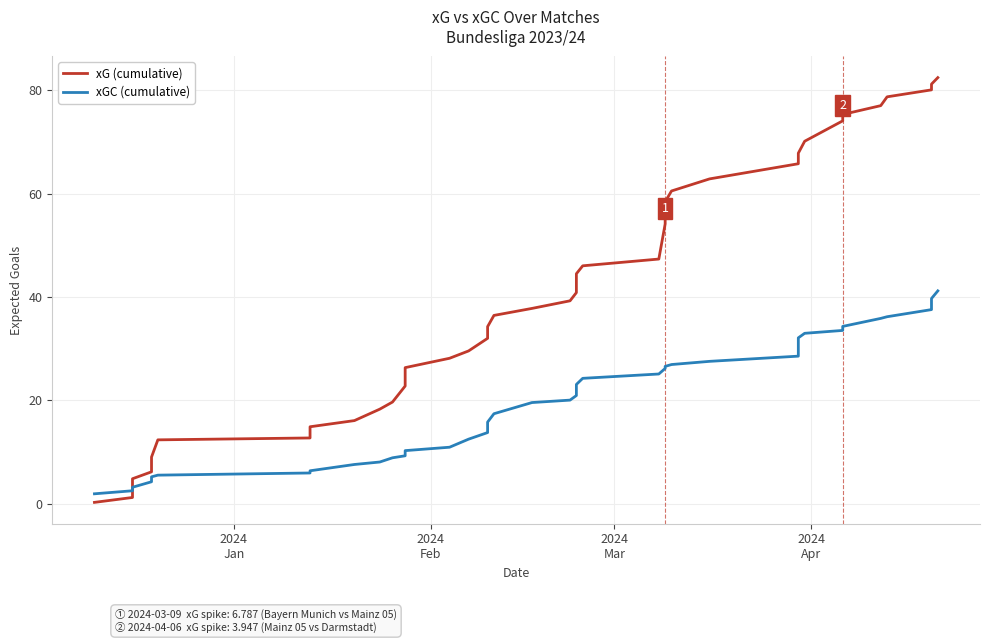

How many intersections are there between xG (cumulative) and xGC (cumulative)?

1